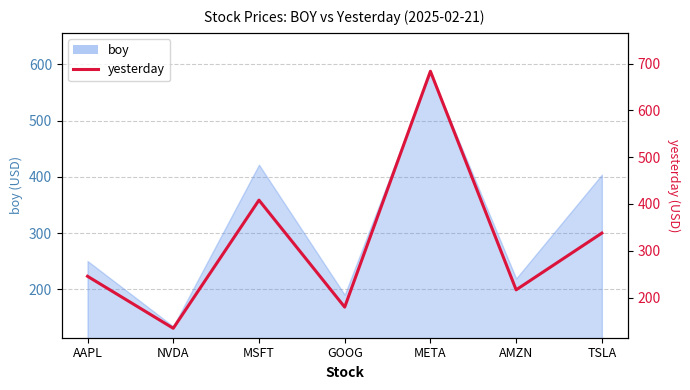

What is the label of the 2nd point from the right?

AMZN